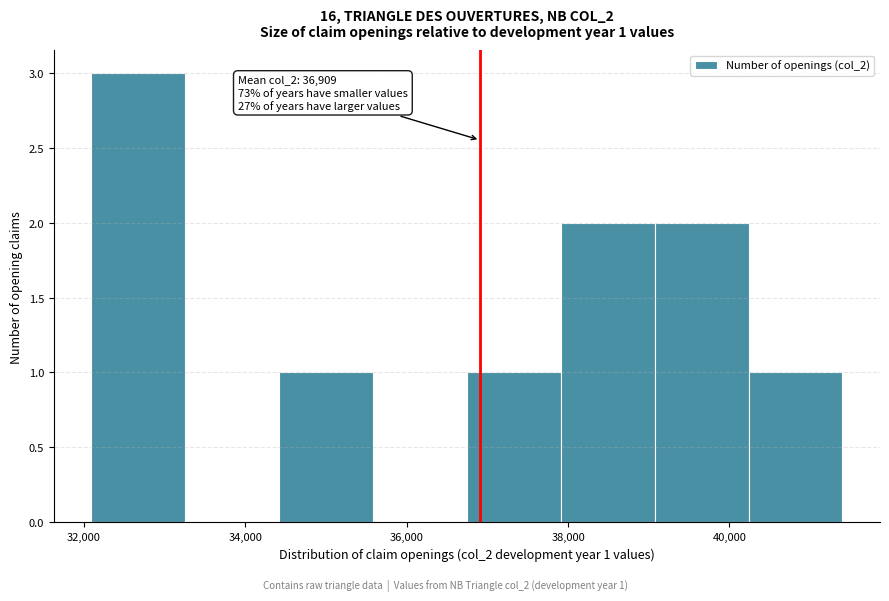

Which range on the x-axis has the tallest bar?

32000 to 33200